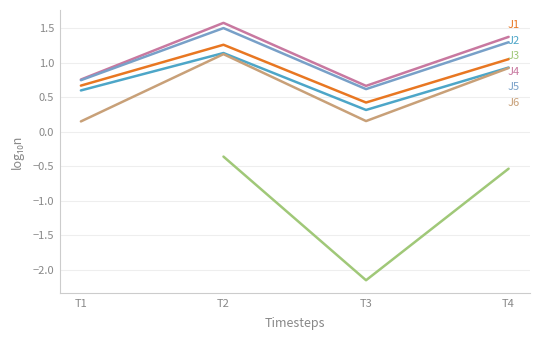

What is the total value across all series at T4?

5.0